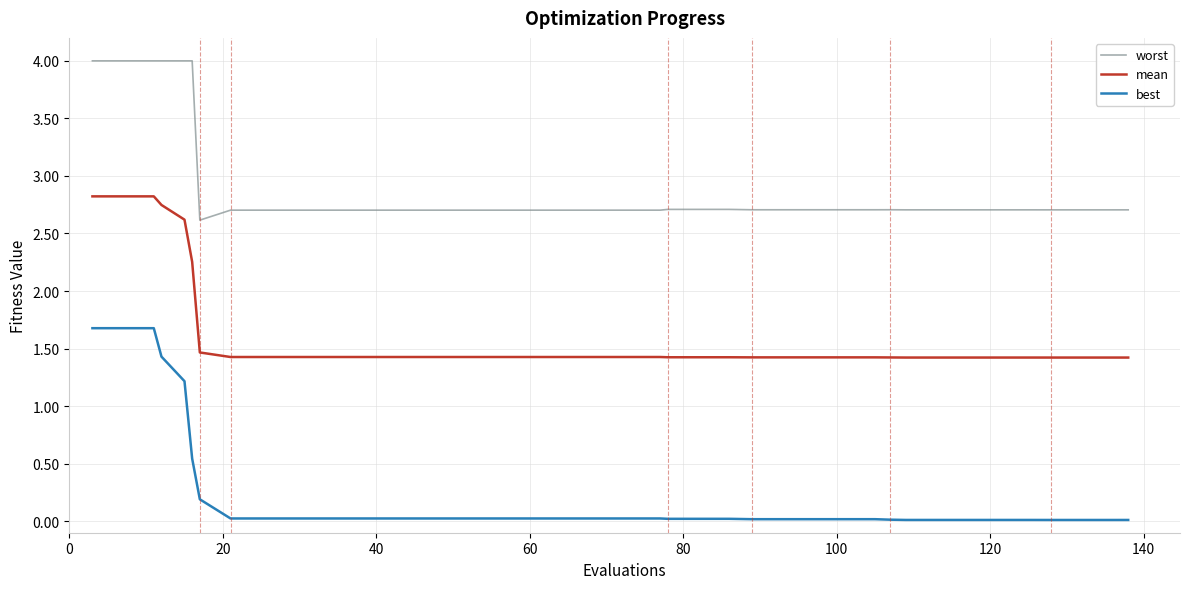

List the series in order of their overall mean, highest first.

worst, mean, best